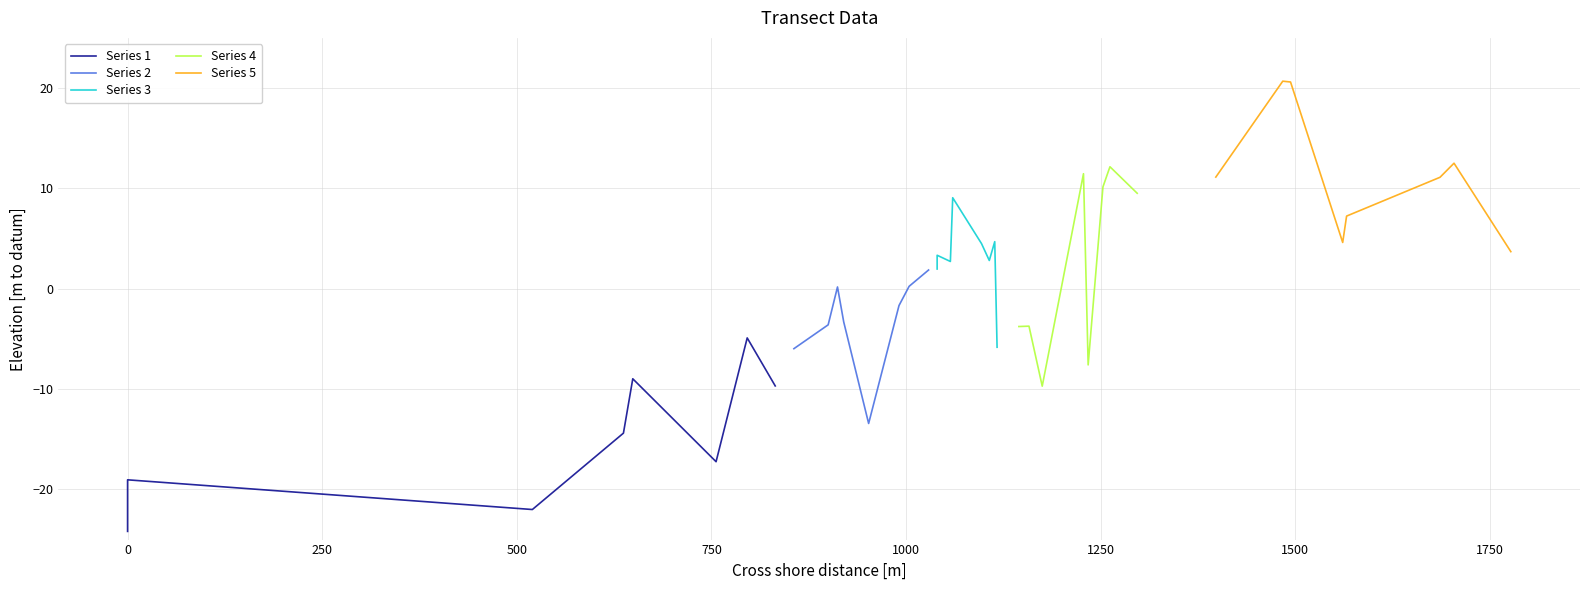

What is the lowest value of the Series 2 series?

-13.4